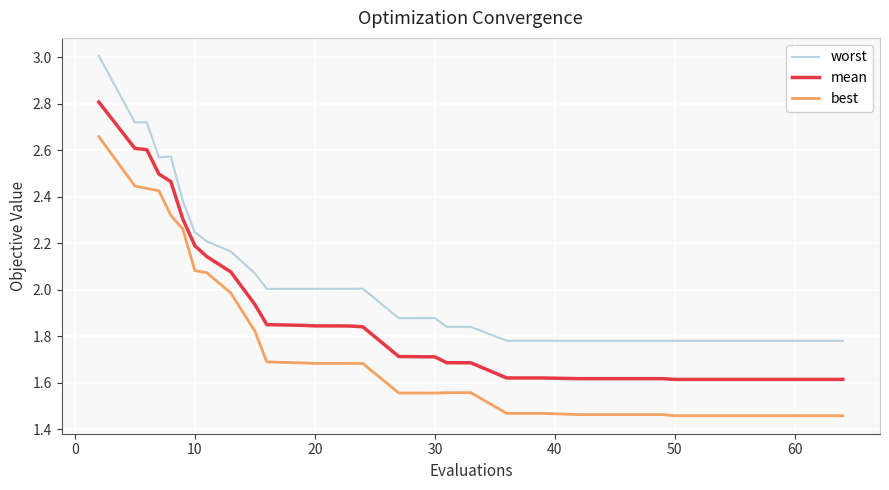

True or false: best and mean cross at least once.

False